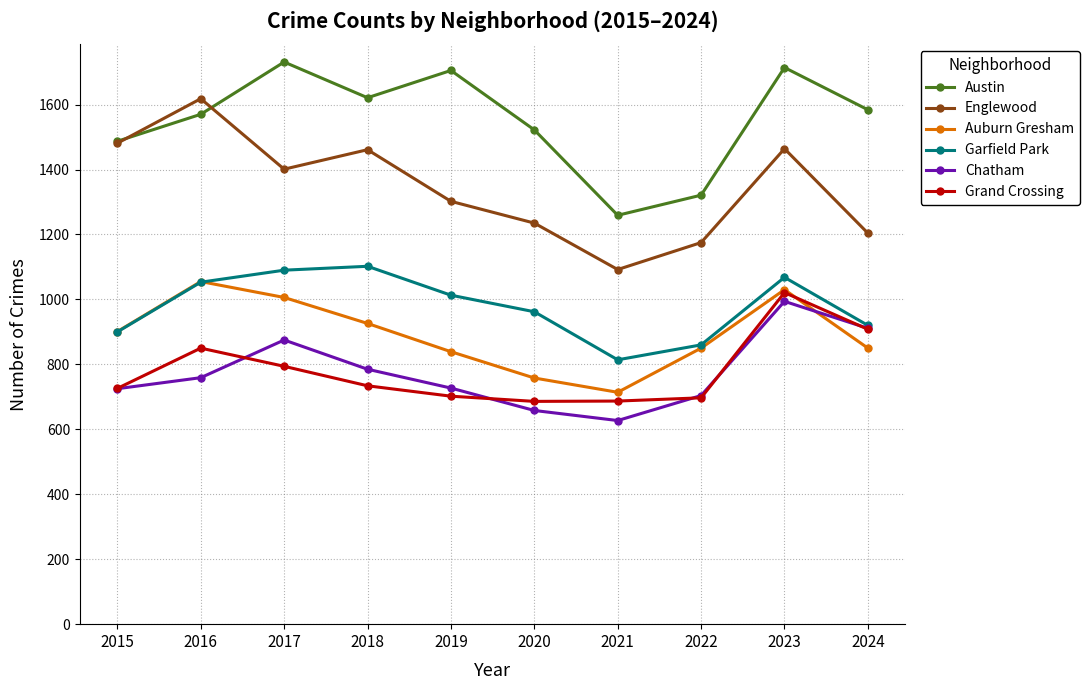

What is the difference between the second highest and second lowest values in the Auburn Gresham series?

272